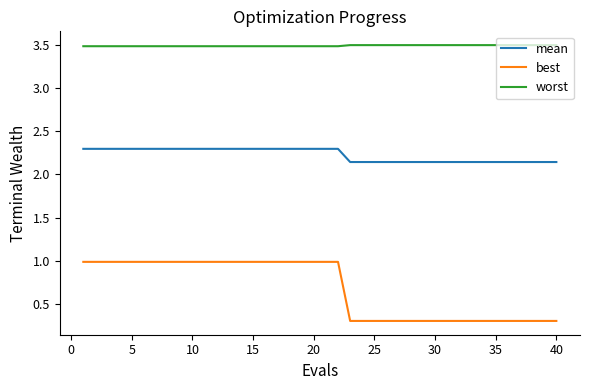

Which series has the largest total across all categories?

worst